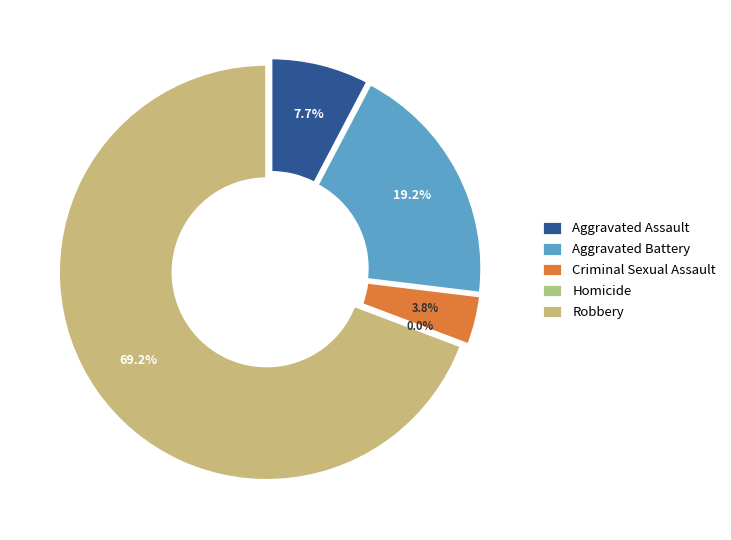

True or false: Aggravated Battery accounts for 34% of the total.

False